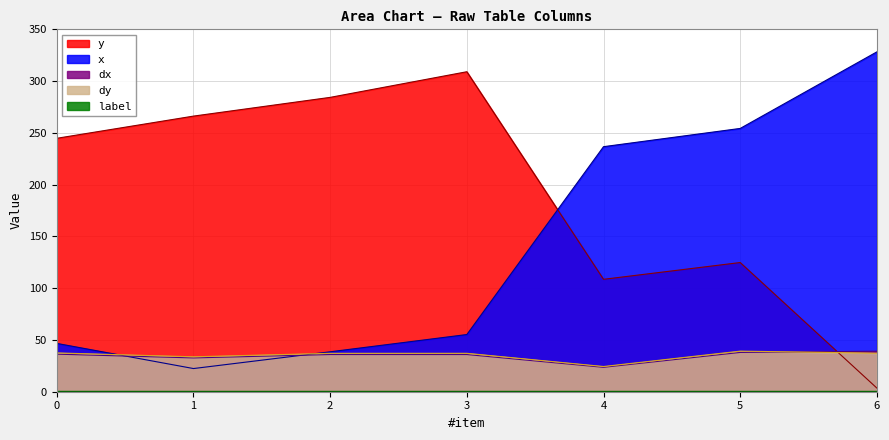

What is the average value of the dx series?

34.5